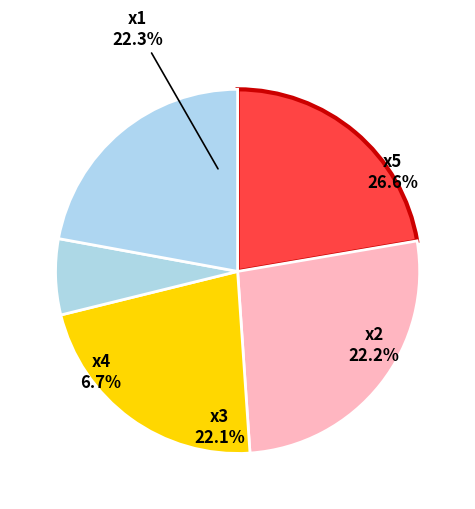

What is the smallest slice in the pie chart?

x4